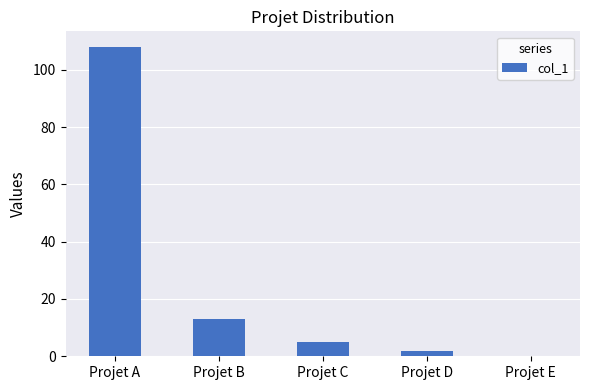

Reading left to right, transcribe all the data shown in this chart.

Projet A=108	Projet B=13	Projet C=5	Projet D=2	Projet E=0